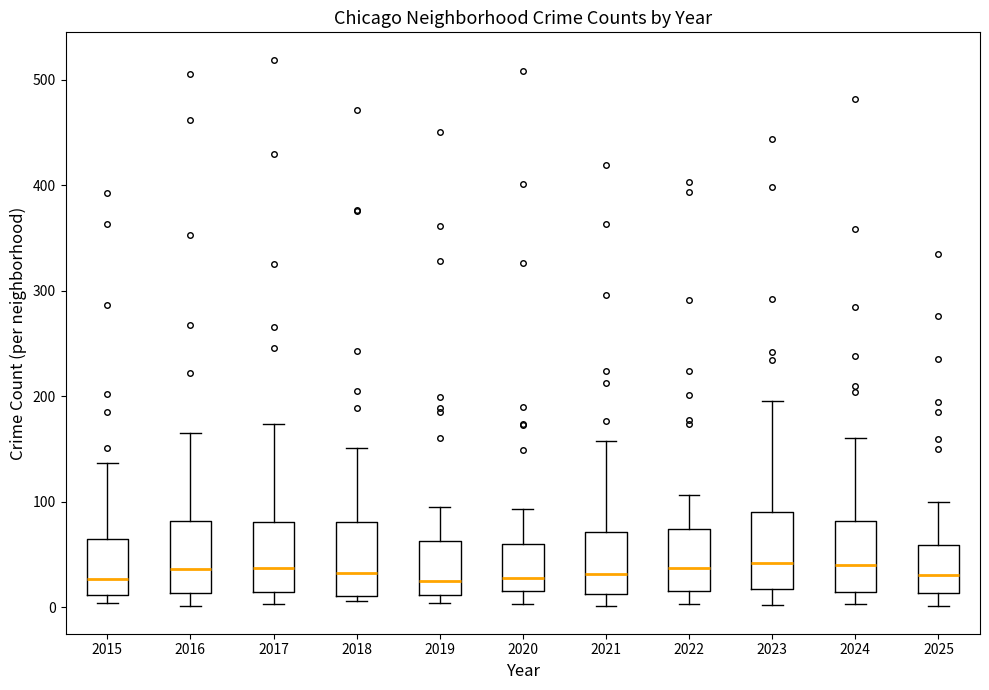

Reading left to right, read every box against the y-axis: the position of its median line, the range the box covers, and the ends of its whiskers. The values are not printed on the chart, so give them approximately, as read against the axis.

2015: median 30, box 10 to 60, whiskers 0 to 140
2016: median 40, box 10 to 80, whiskers 0 to 170
2017: median 40, box 10 to 80, whiskers 0 to 170
2018: median 30, box 10 to 80, whiskers 10 (just below the box's lower edge) to 150
2019: median 30, box 10 to 60, whiskers 0 to 100
2020: median 30, box 20 to 60, whiskers 0 to 90
2021: median 30, box 10 to 70, whiskers 0 to 160
2022: median 40, box 20 to 70, whiskers 0 to 110
2023: median 40, box 20 to 90, whiskers 0 to 200
2024: median 40, box 20 to 80, whiskers 0 to 160
2025: median 30, box 10 to 60, whiskers 0 to 100